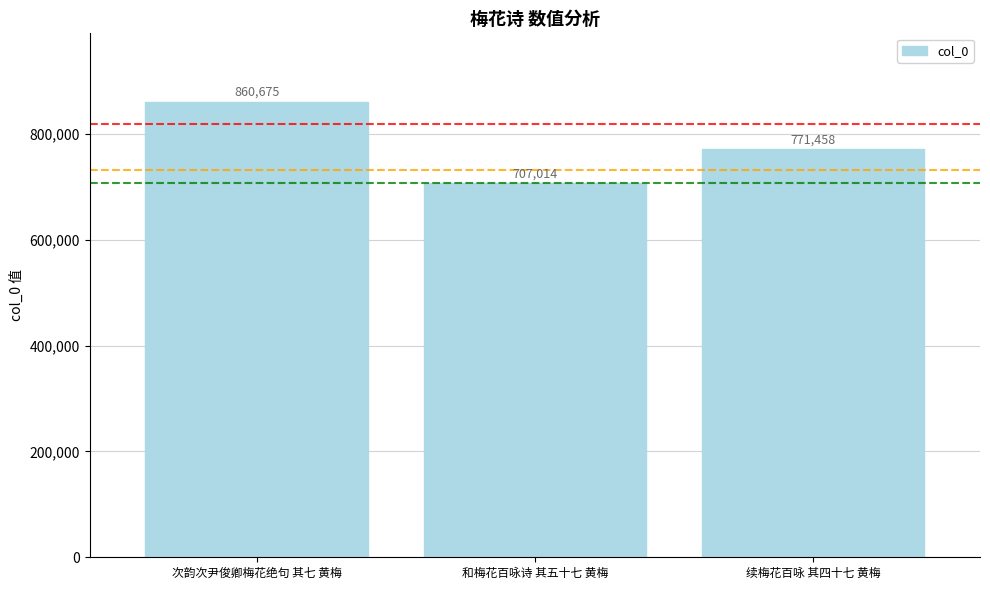

List the labels in order of value, largest first.

次韵次尹俊卿梅花绝句 其七 黄梅, 续梅花百咏 其四十七 黄梅, 和梅花百咏诗 其五十七 黄梅